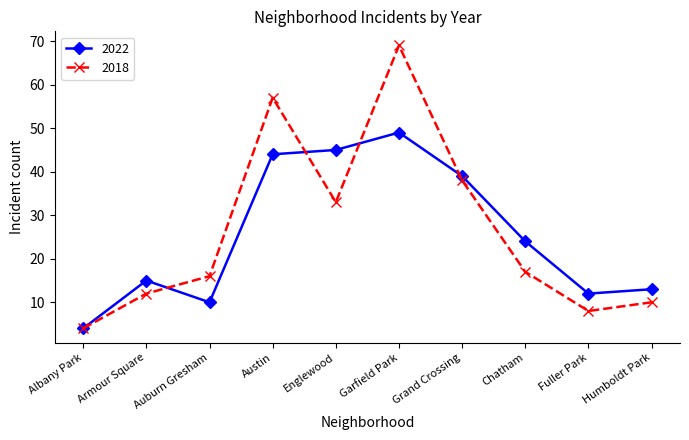

What is the label of the 4th point from the right?

Grand Crossing